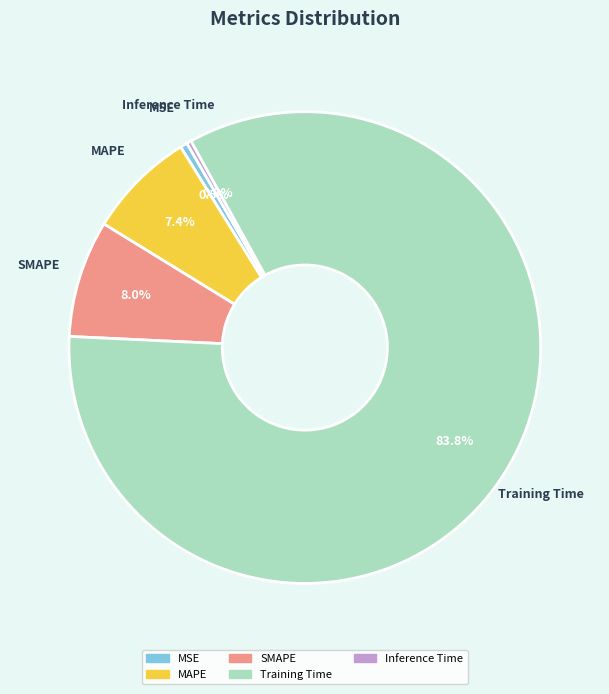

To the nearest percent, what portion does Training Time represent?

84%